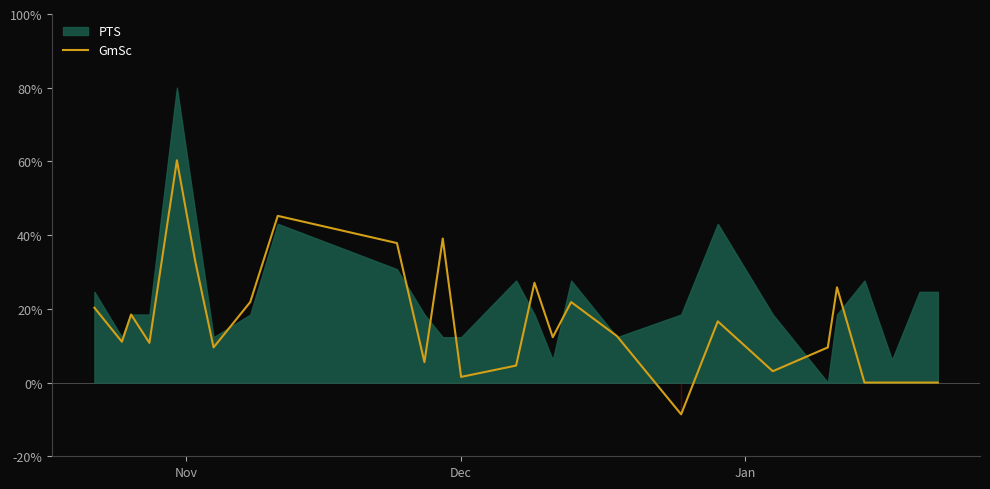

What is the maximum value for GmSc?

60.3